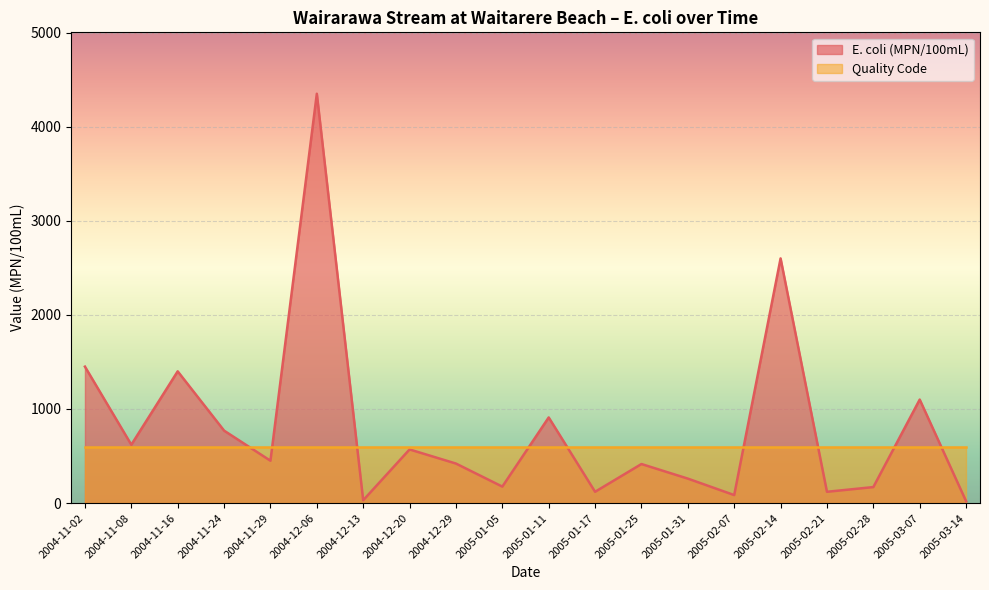

The value at 2004-11-08 is 620. True or false?

True